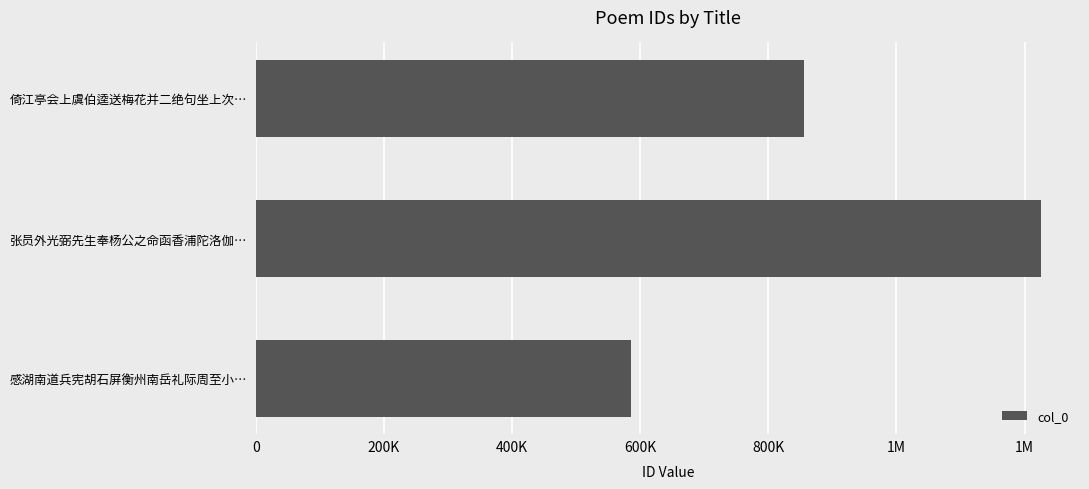

Does the chart contain any negative values?

No